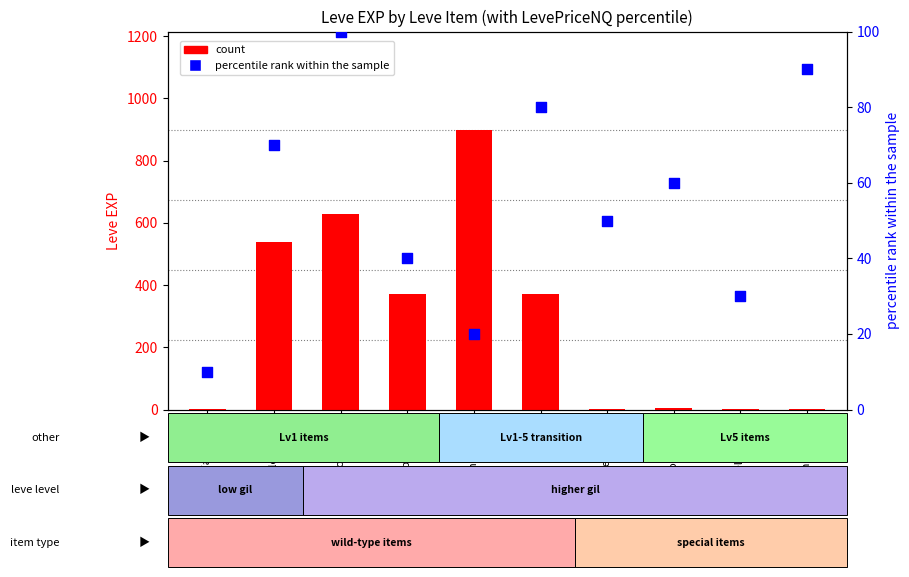

At which category is the sum across all series the highest?

Marmot Steak